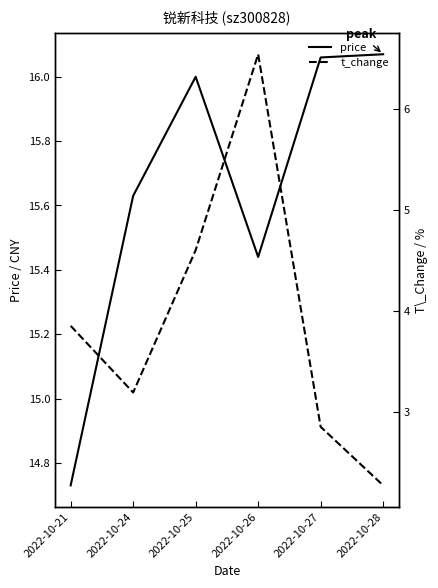

Where is the first local minimum for price?

2022-10-26